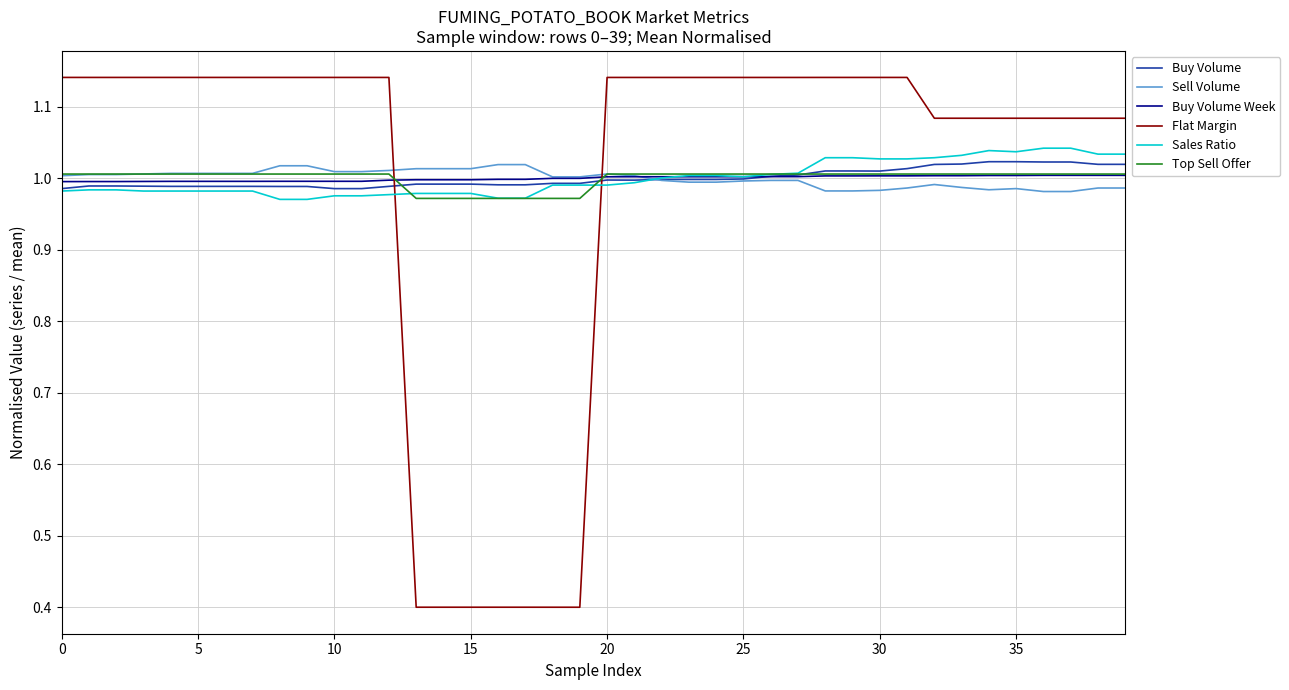

True or false: Flat Margin and Sell Volume cross at least once.

True